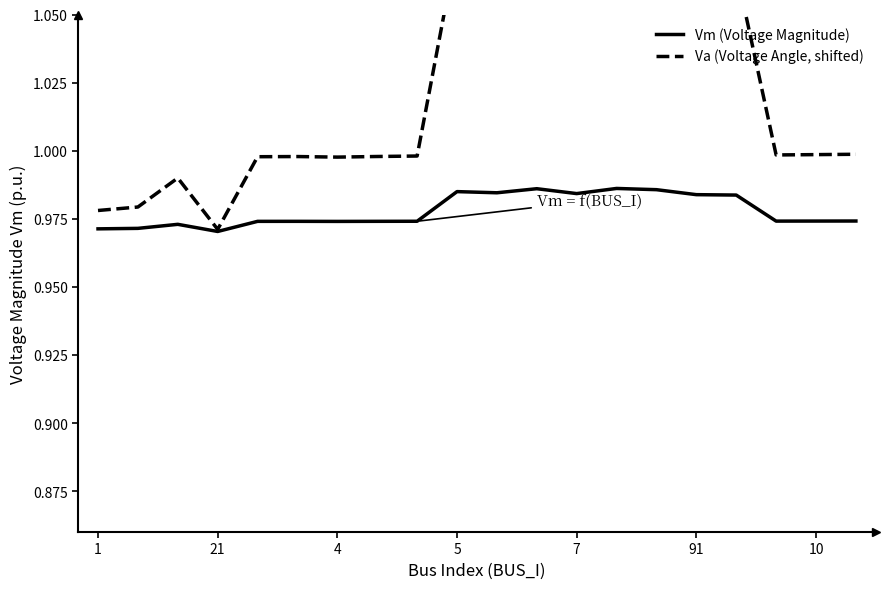

Reading left to right, list all the values displayed in this chart.

Vm (Voltage Magnitude): 1.0	1.0	1.0	1.0	1.0	1.0	1.0	1.0	1.0	1.0	1.0	1.0	1.0	1.0	1.0	1.0	1.0	1.0	1.0	1.0
Va (Voltage Angle, shifted): 1.0	1.0	1.0	1.0	1.0	1.0	1.0	1.0	1.0	1.1	1.1	1.1	1.1	1.1	1.1	1.1	1.1	1.0	1.0	1.0